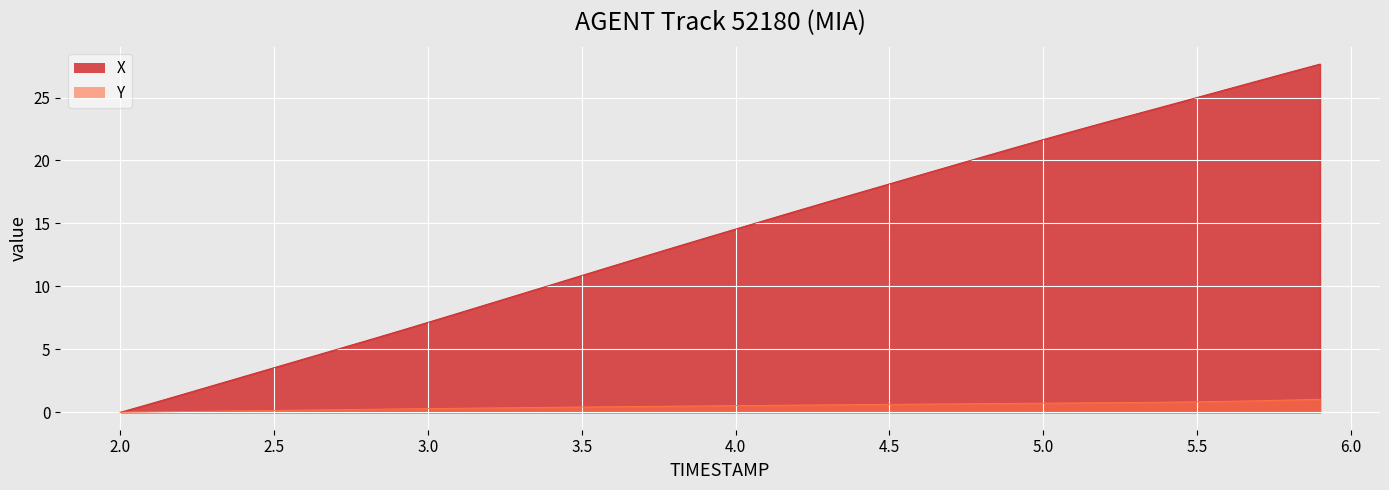

How many positive values does the Y series have?

39